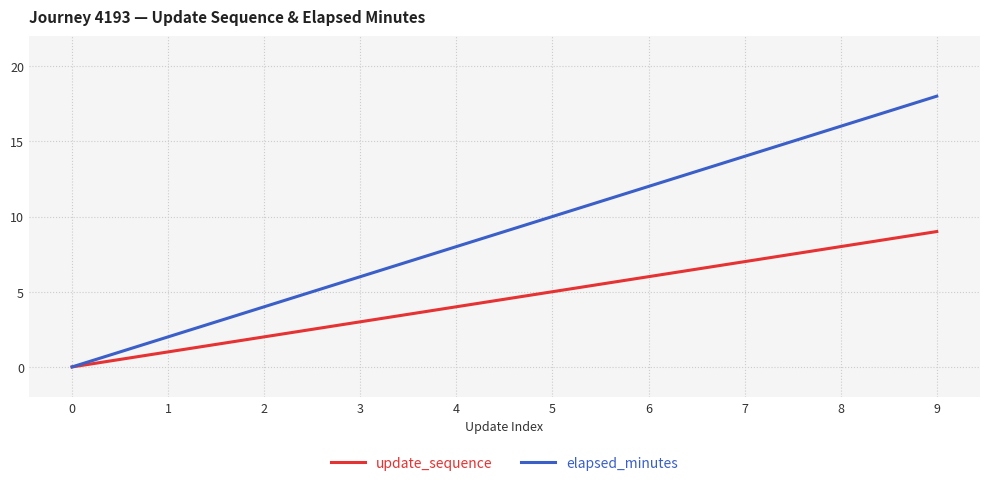

Which series changed the most between 2 and 9?

elapsed_minutes